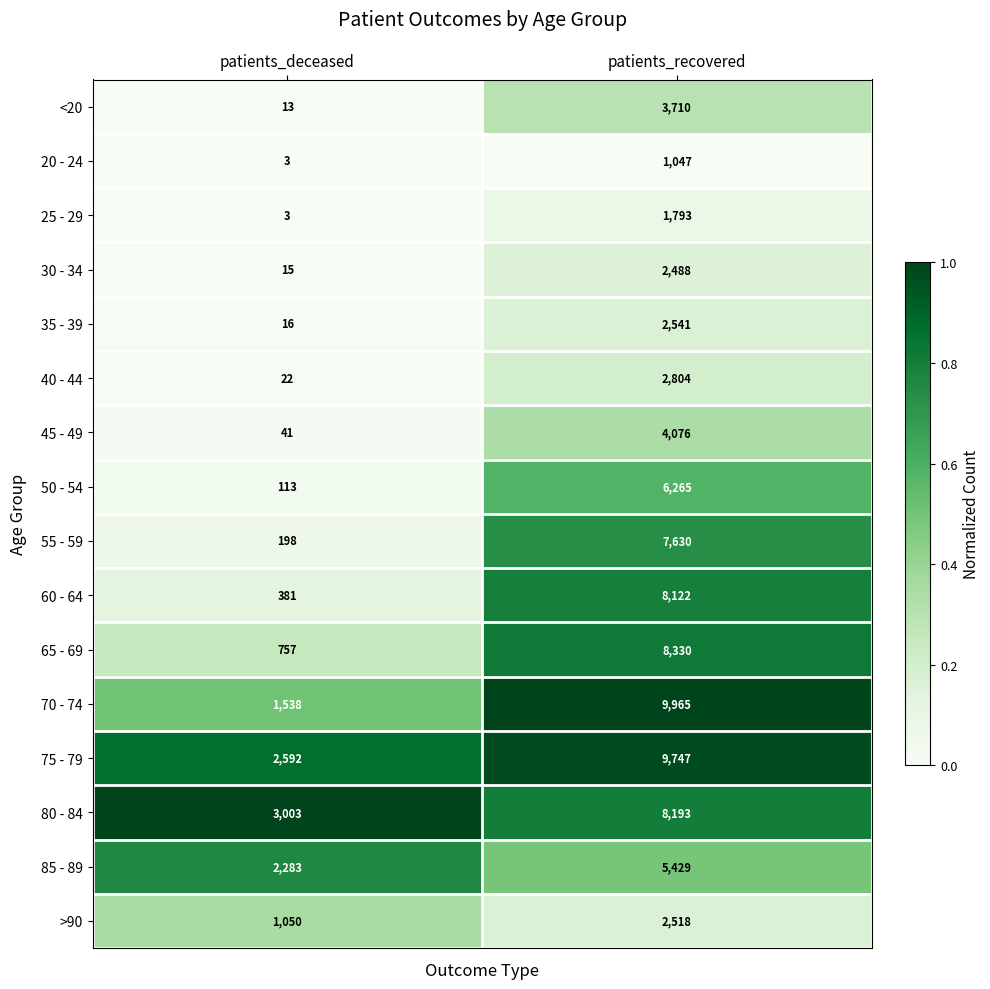

Between patients_deceased and patients_recovered, which series saw the biggest shift?

70 - 74